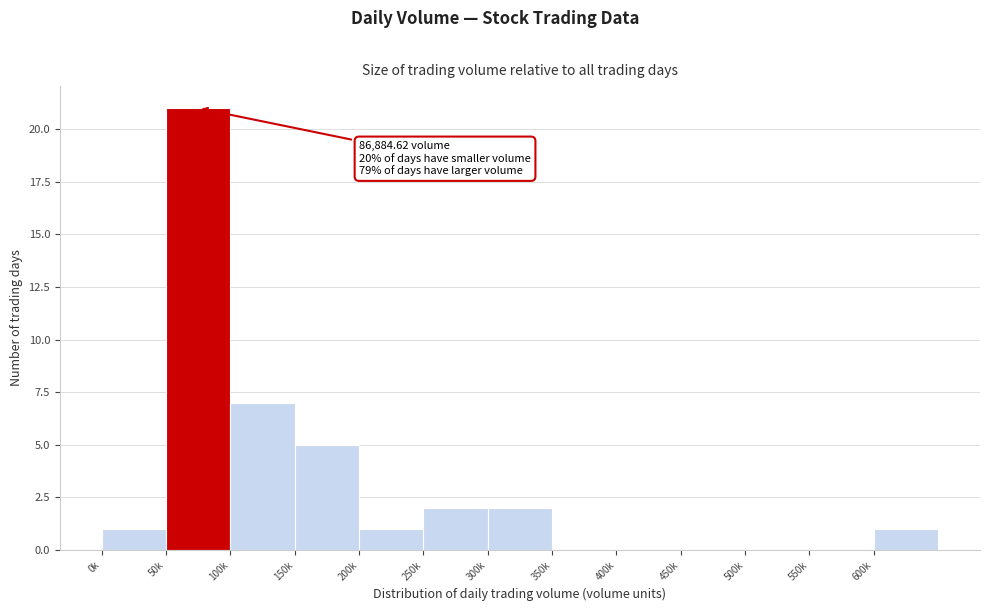

Reading right to left, what are all the values shown in this chart?

600k=1	550k=0	500k=0	450k=0	400k=0	350k=0	300k=2	250k=2	200k=1	150k=5	100k=7	50k=21	0k=1